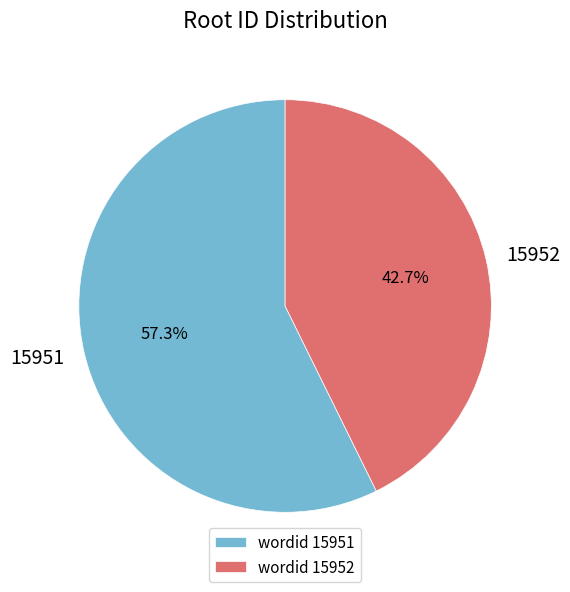

Which slice is the largest?

15951